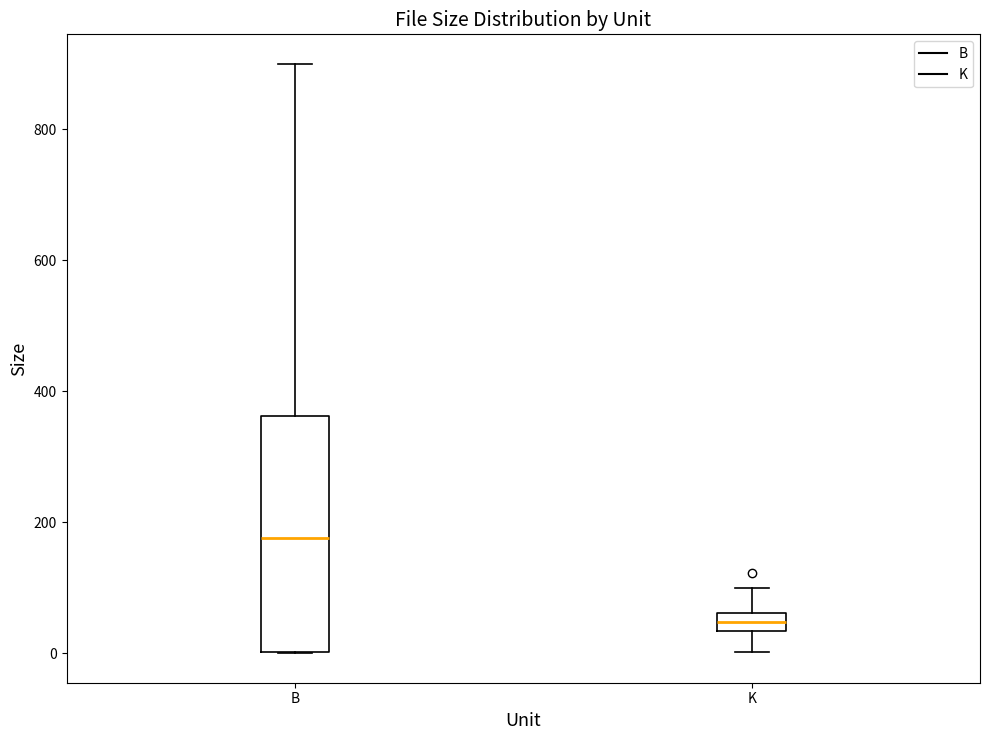

Where does the upper whisker of the box for B end on the y-axis? The values are not printed on the chart, so give them approximately, as read against the axis.

900